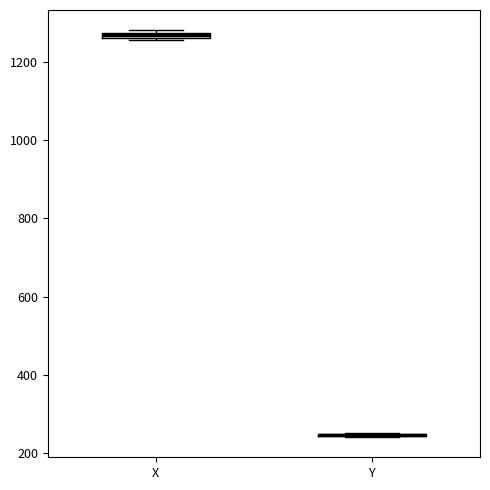

Where is the upper edge of the box for X on the y-axis? The values are not printed on the chart, so give them approximately, as read against the axis.

1280